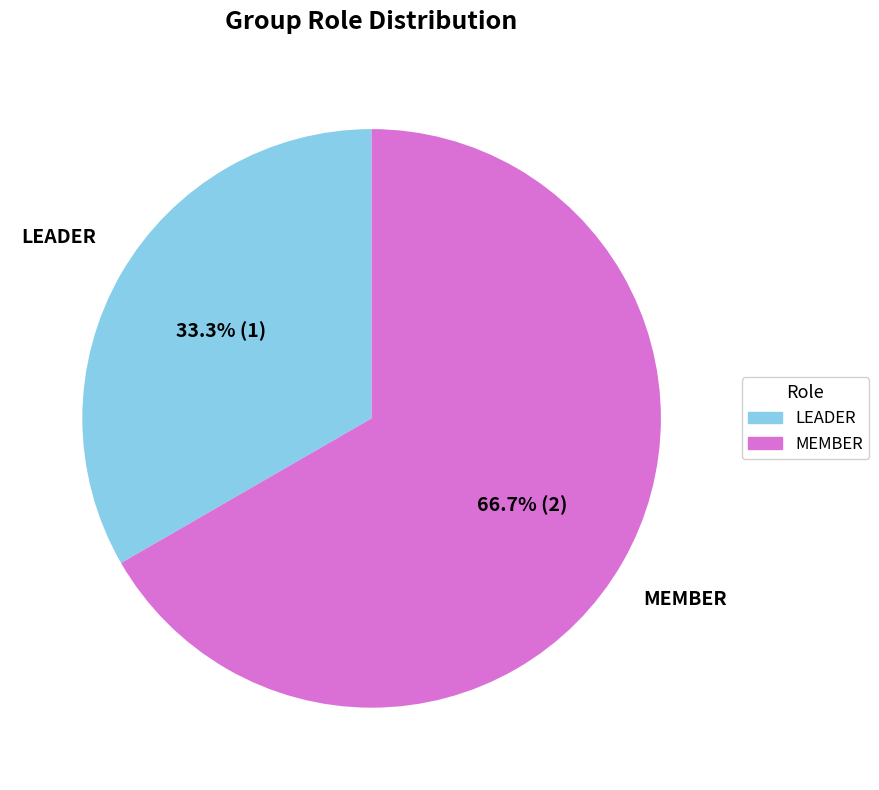

How many segments does this pie chart have?

2